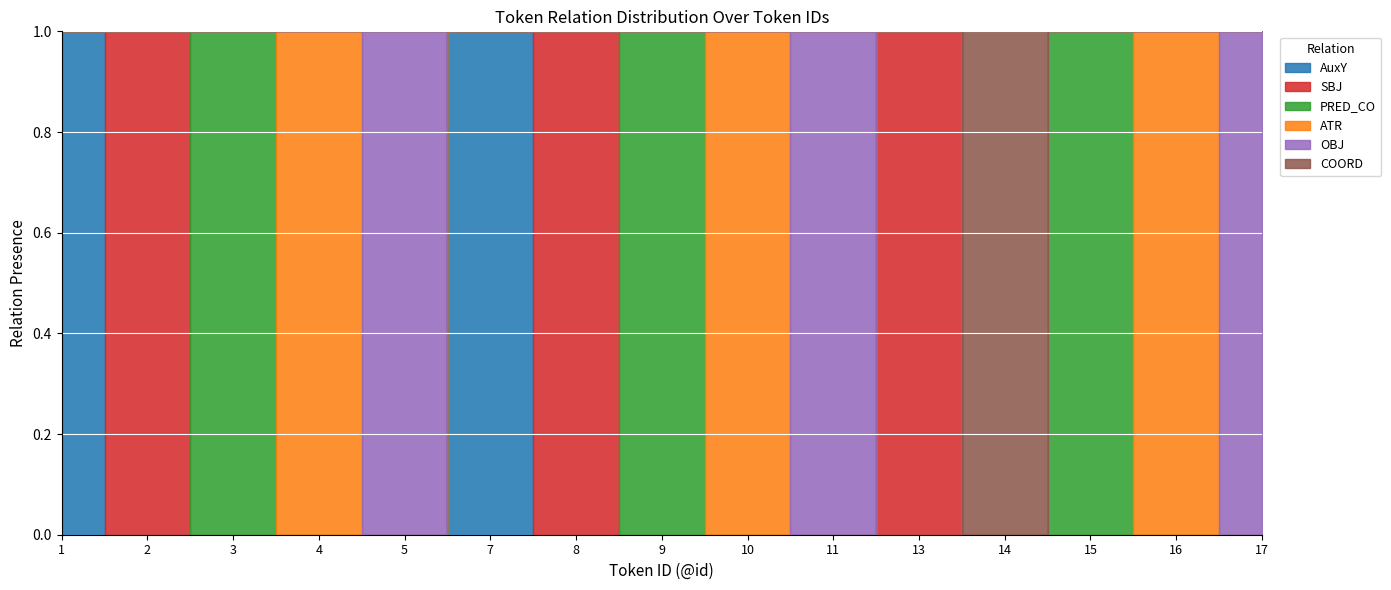

Rank the series at 10 from highest to lowest value.

ATR, AuxY, SBJ, PRED_CO, OBJ, COORD